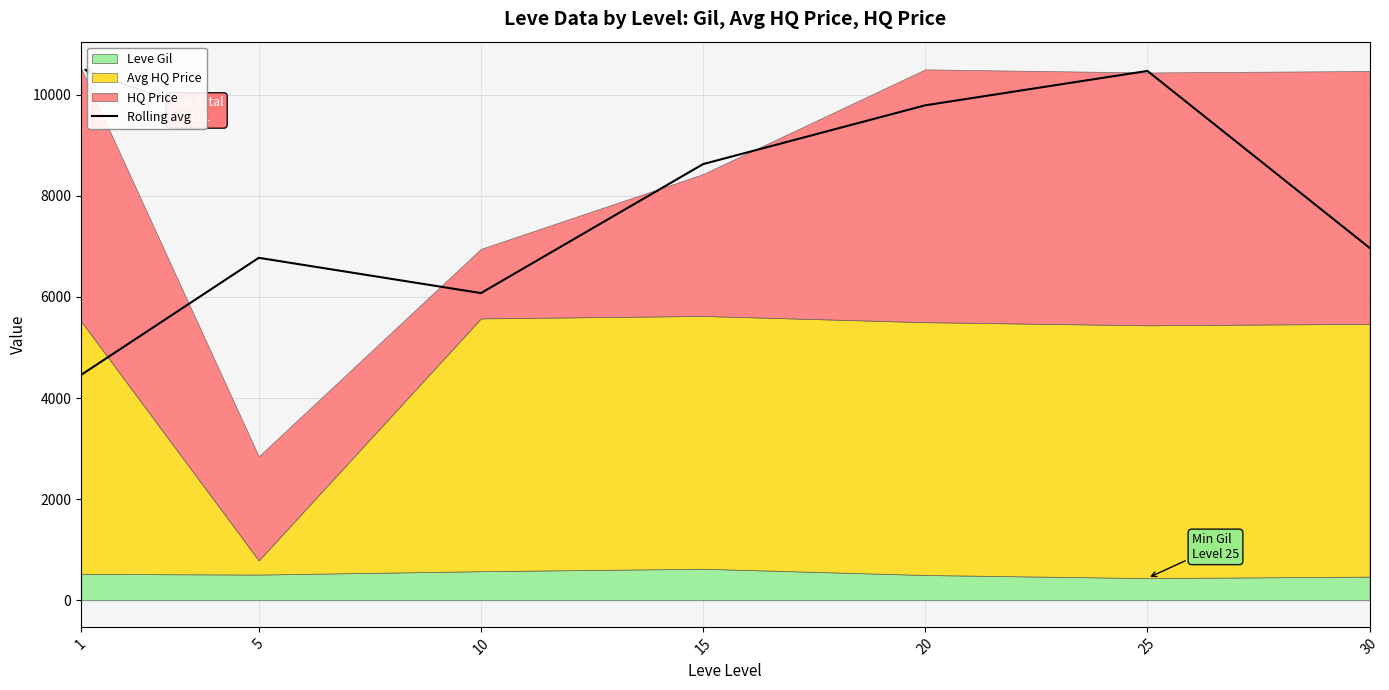

True or false: the data has more than 1 interior local peaks.

True